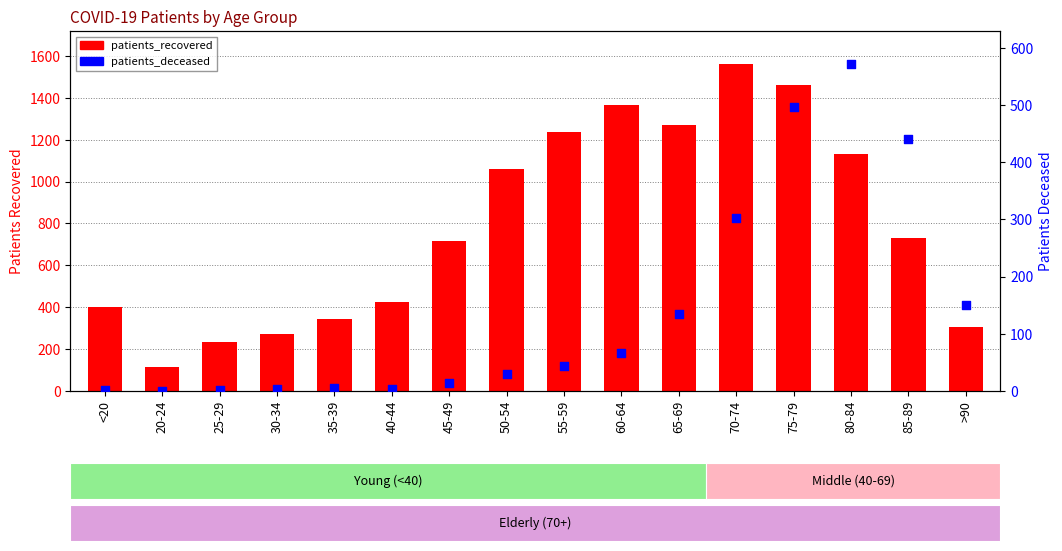

What are all the series names shown in the legend?

patients_recovered, patients_deceased